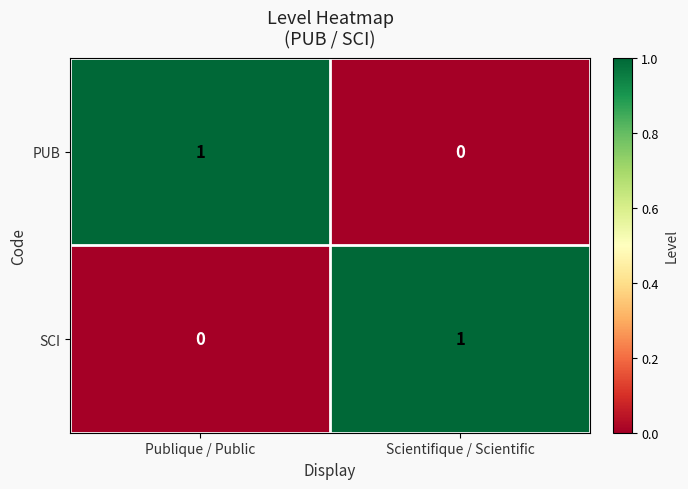

Reading left to right, what are all the values shown in this chart?

PUB: 1	0
SCI: 0	1